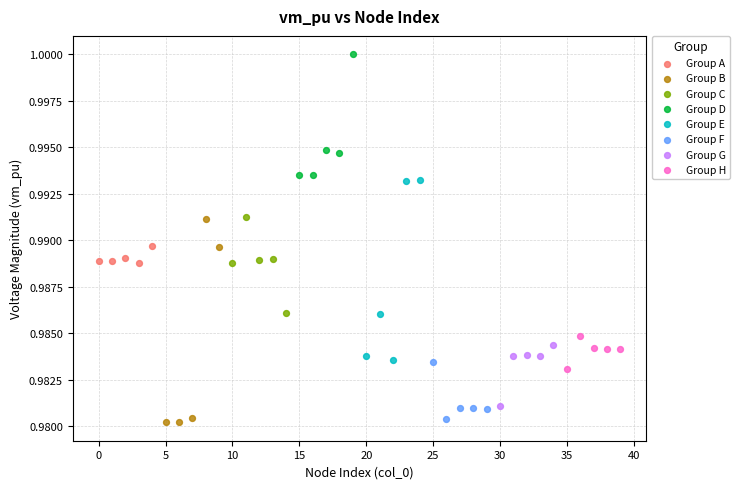

Which series reaches the maximum Y coordinate?

Group D